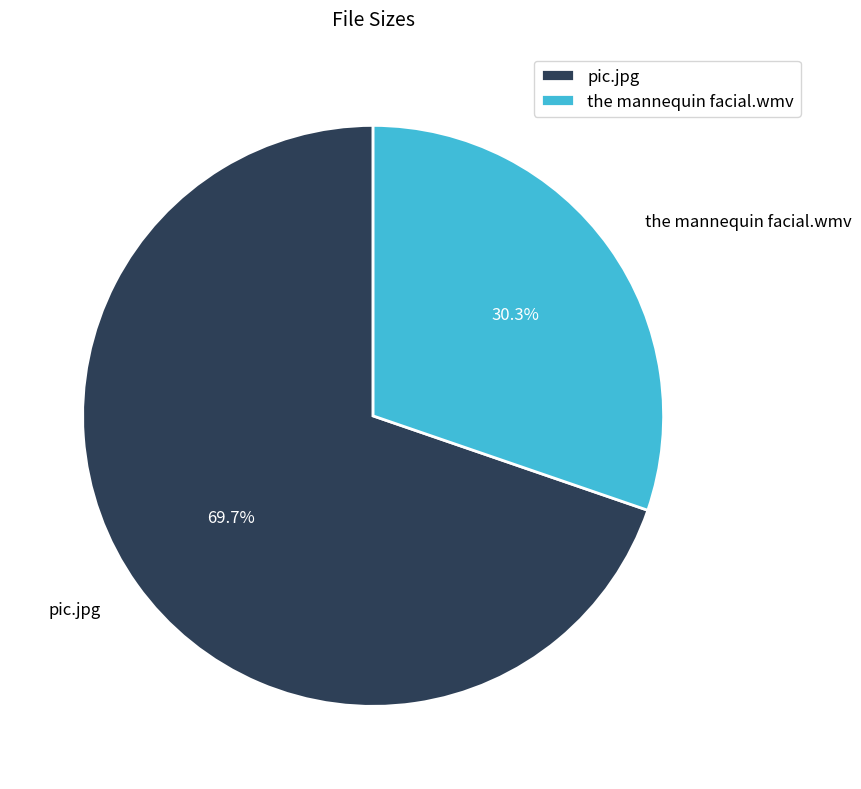

Count the number of slices in the pie.

2